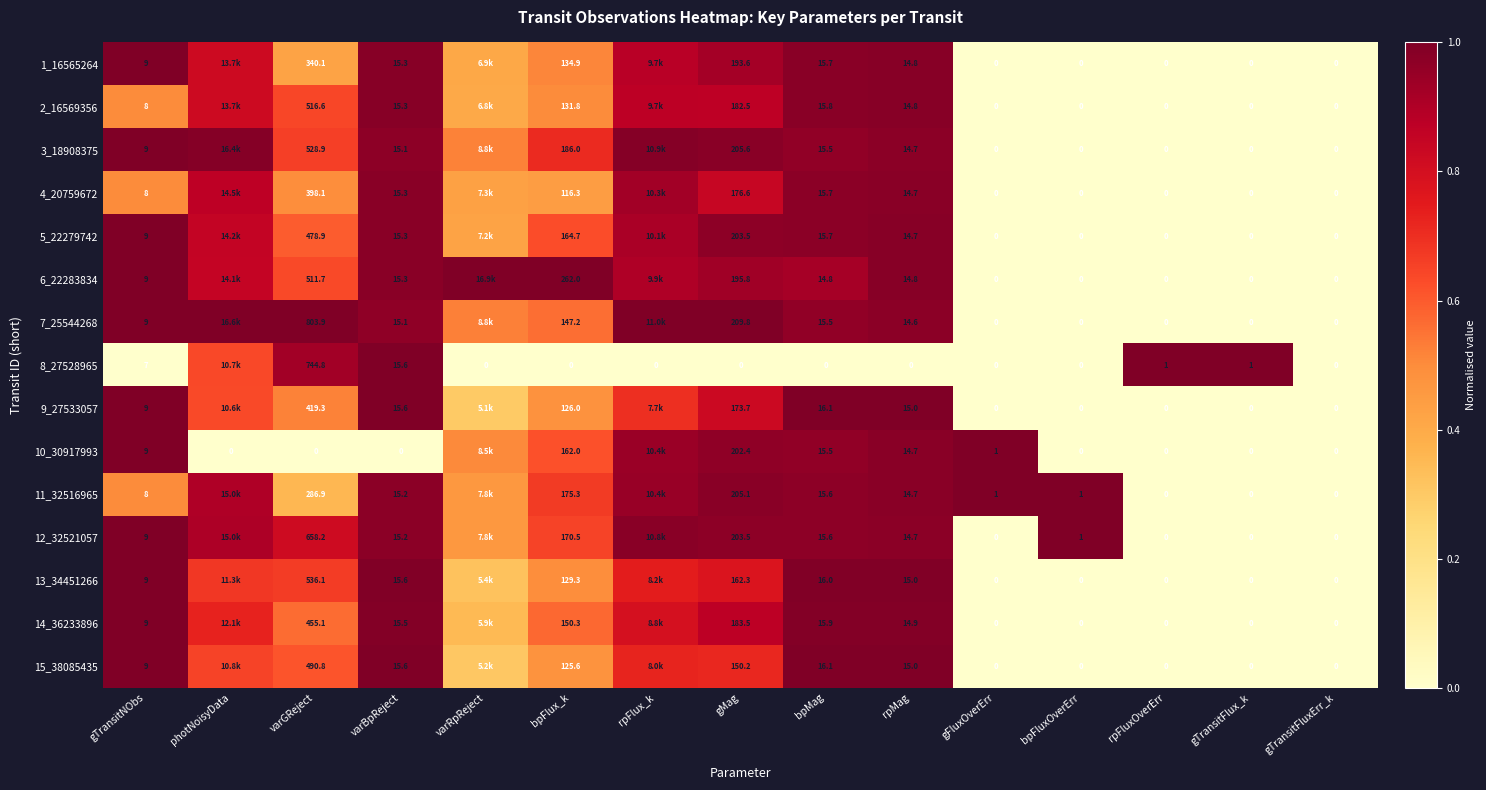

Is the value of 1_16565264 at gFluxOverErr greater than the value of 10_30917993 at gTransitNObs?

No